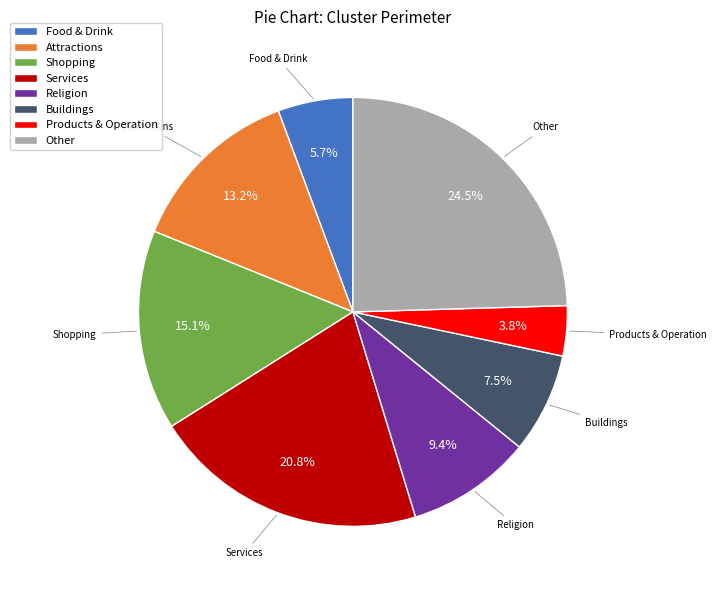

To the nearest percent, what is the combined percentage of Shopping and Buildings?

23%